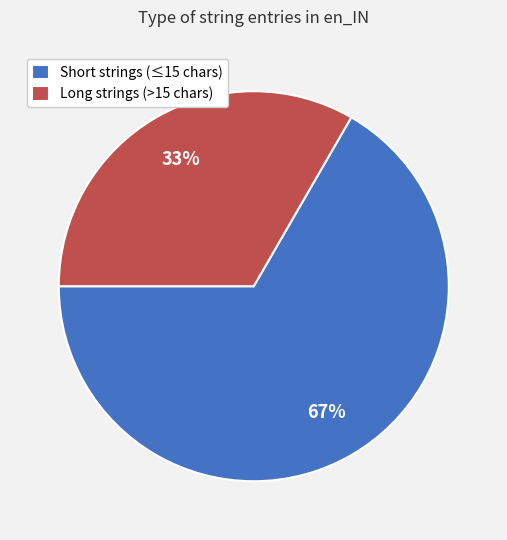

To the nearest percent, what is the average slice percentage?

50%